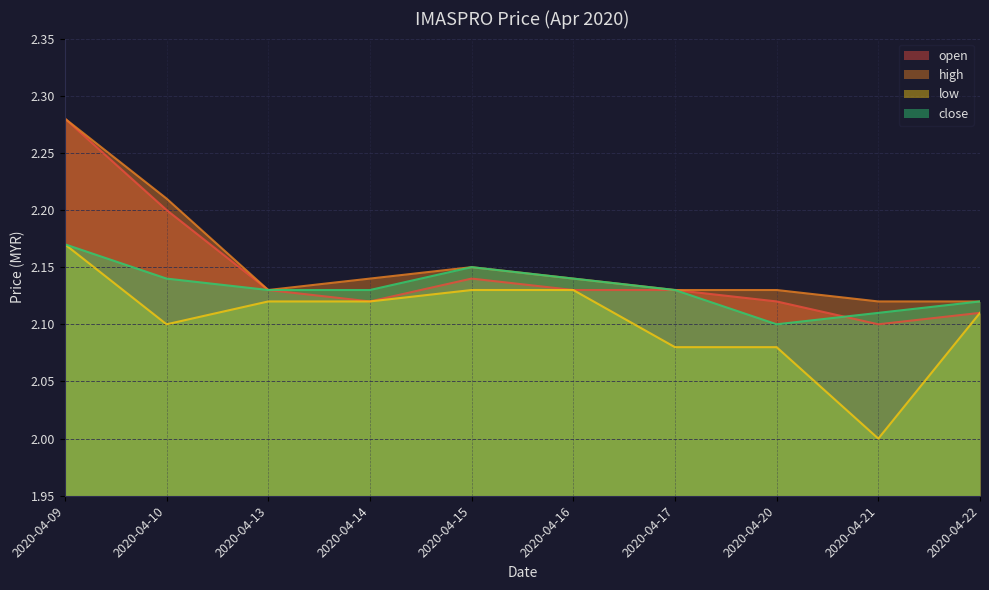

What is the difference between the maximum and minimum values in the open series?

0.2